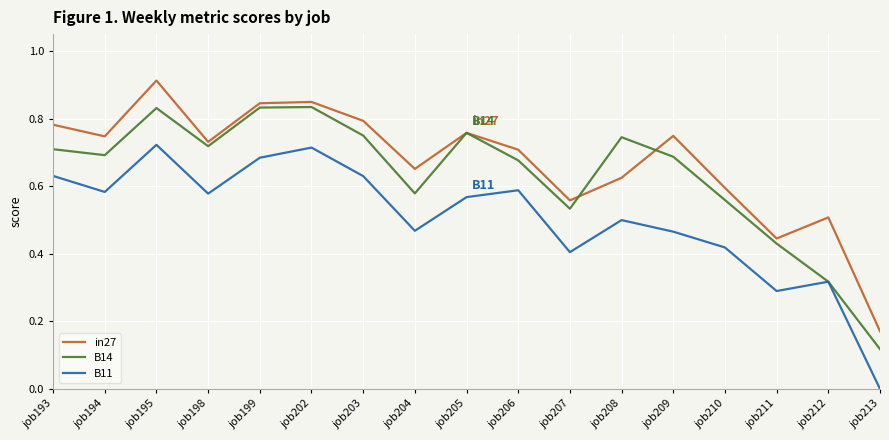

The value of B11 at job208 is 0.5. True or false?

True